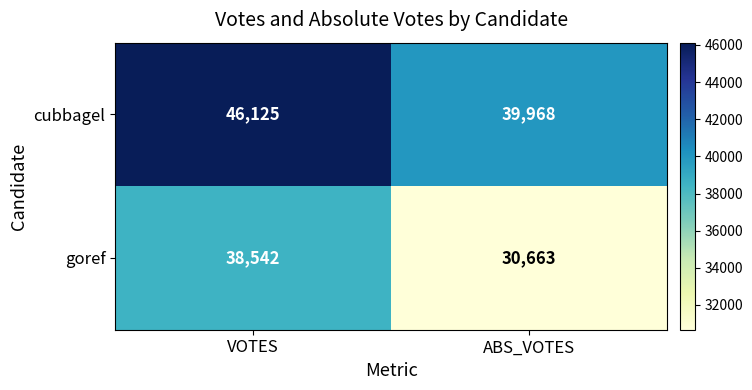

Reading left to right, transcribe all the data shown in this chart.

cubbagel: 46125	39968
goref: 38542	30663